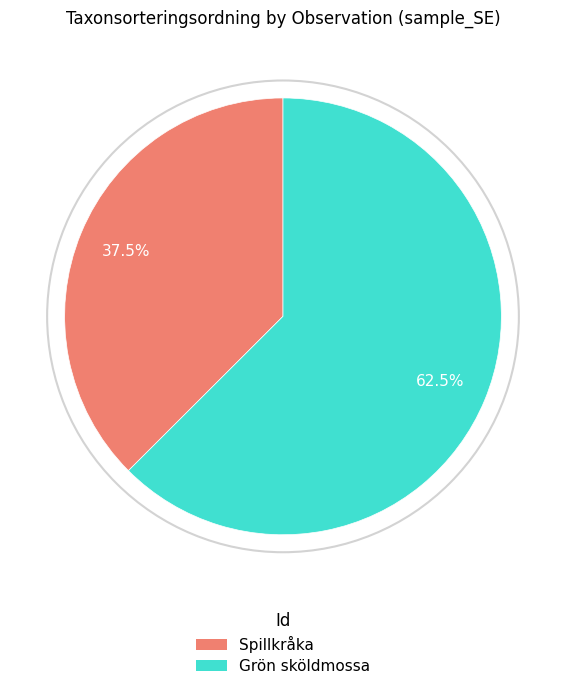

Does any single category account for the majority?

Yes